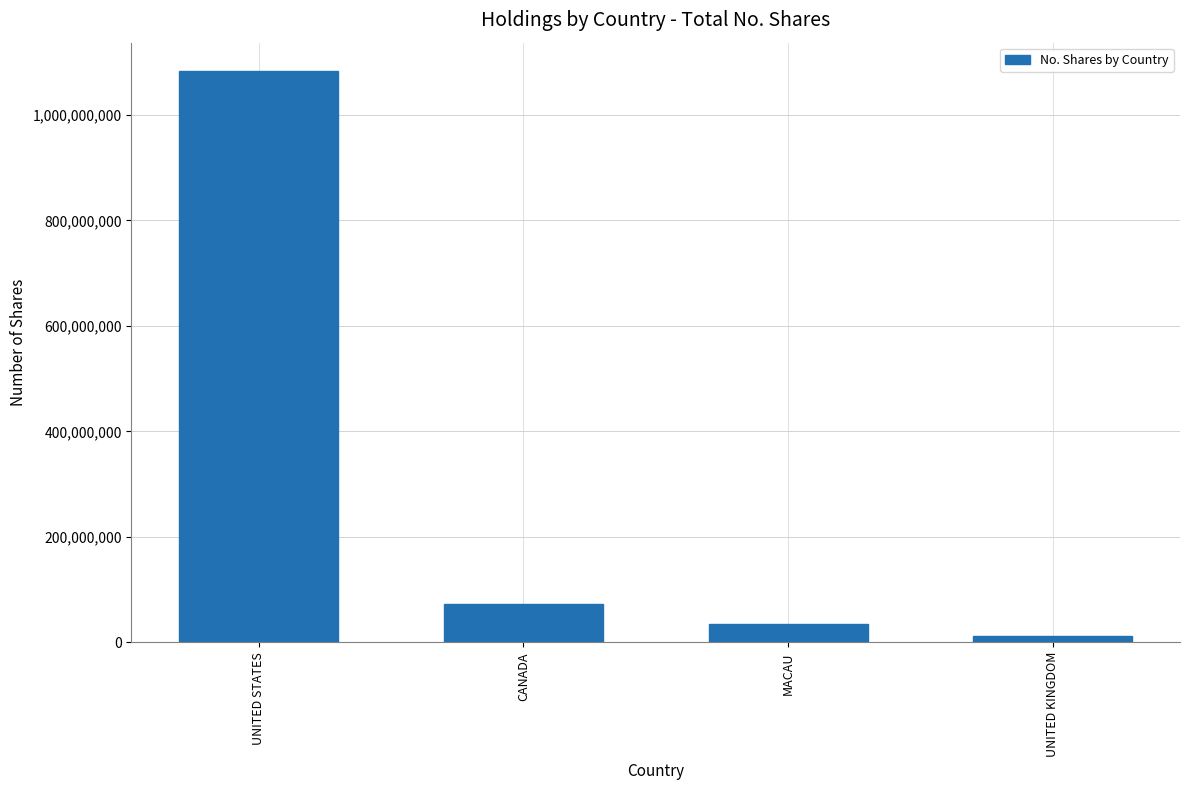

Does the chart contain stacked bars?

No